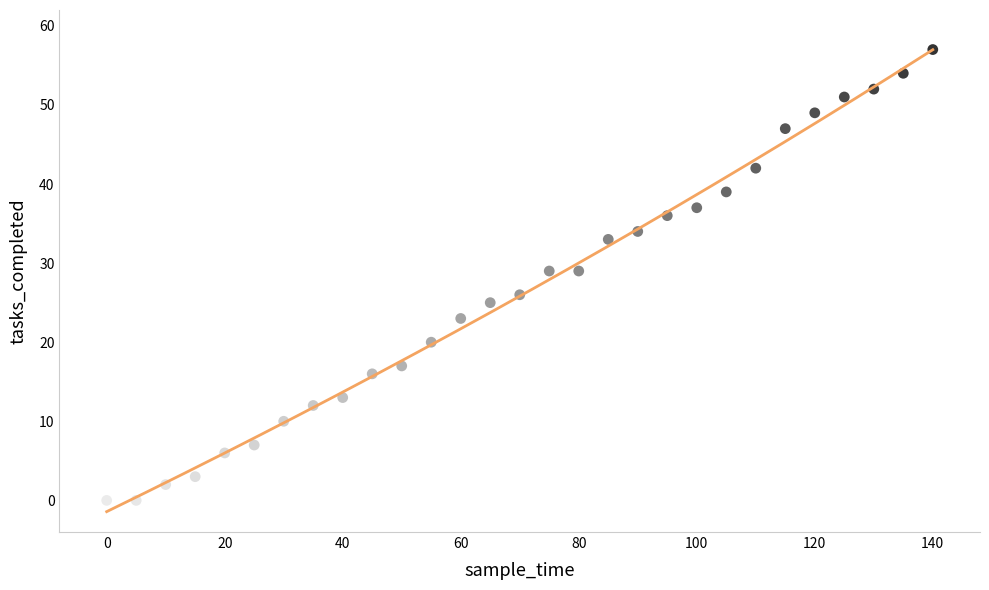

What is the range of X values (max minus min)?

140